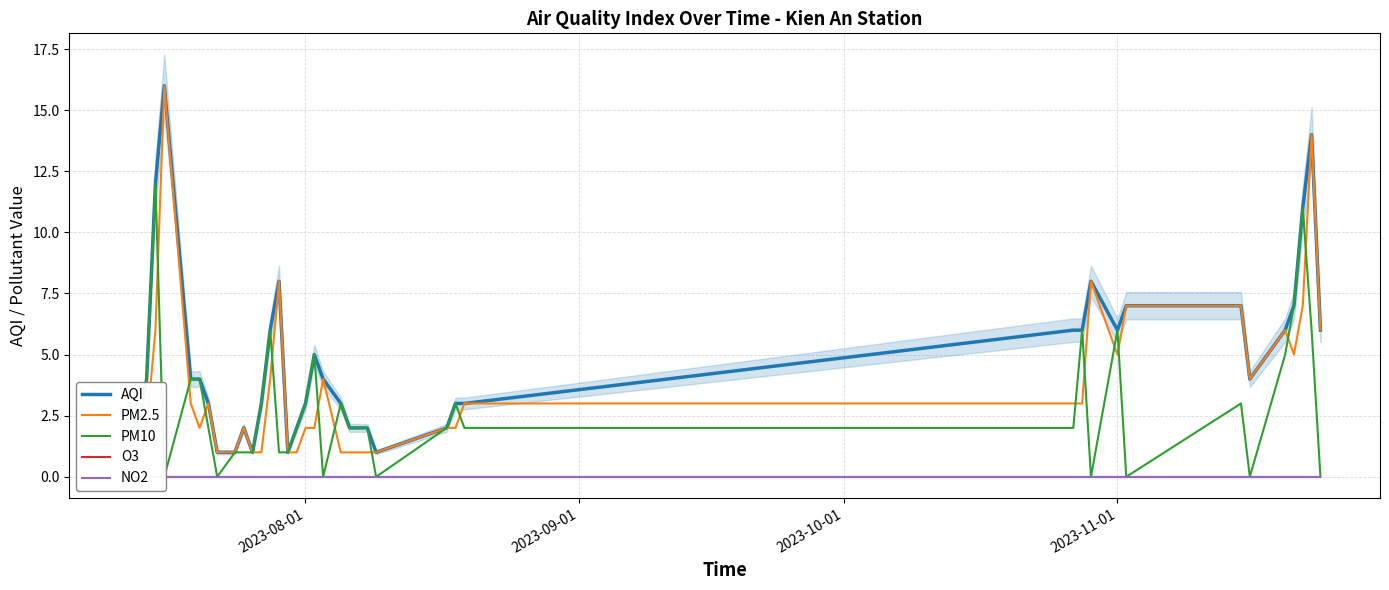

What is the highest value of the PM2.5 series?

16